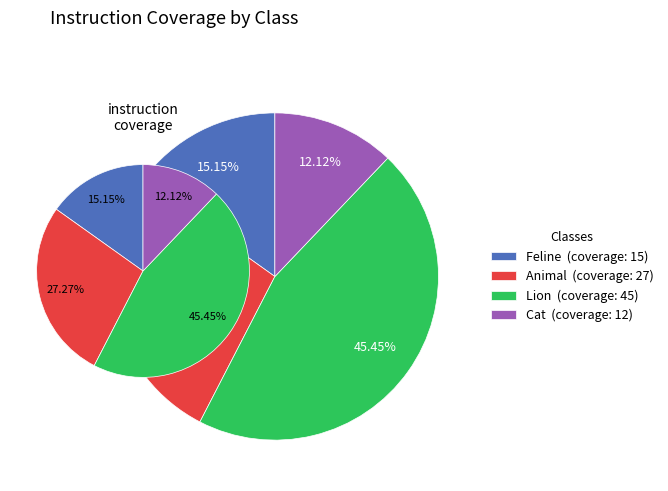

Is there any slice that represents more than half of the pie?

No